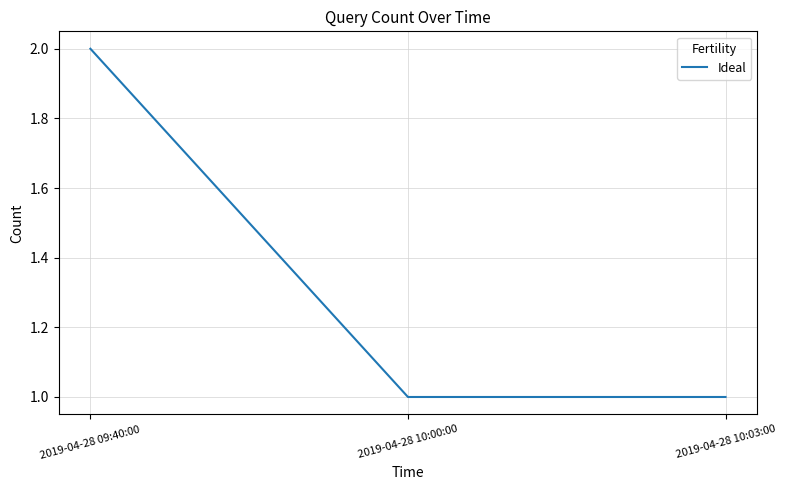

Reading left to right, transcribe all the data shown in this chart.

2	1	1